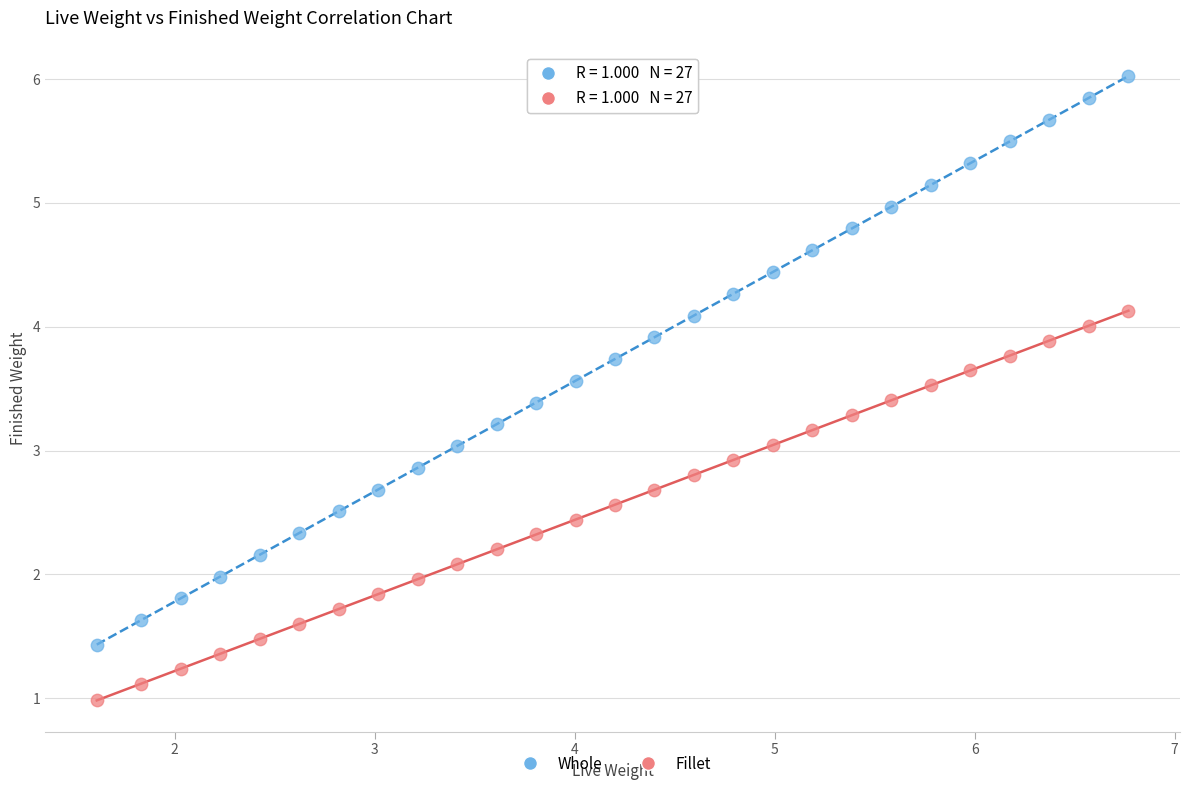

What is the X range (max minus min) for the scatter plot?

5.2